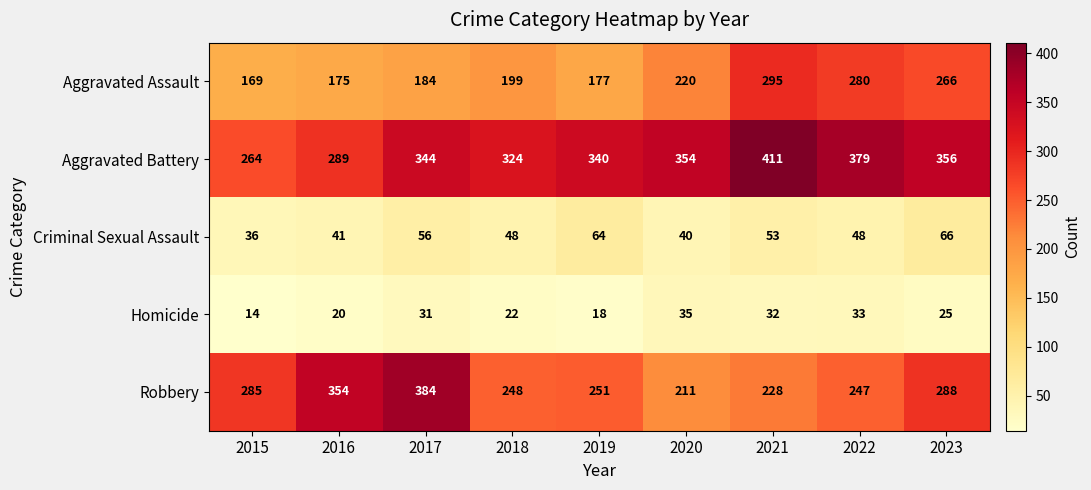

What is the average value of the Homicide series?

26